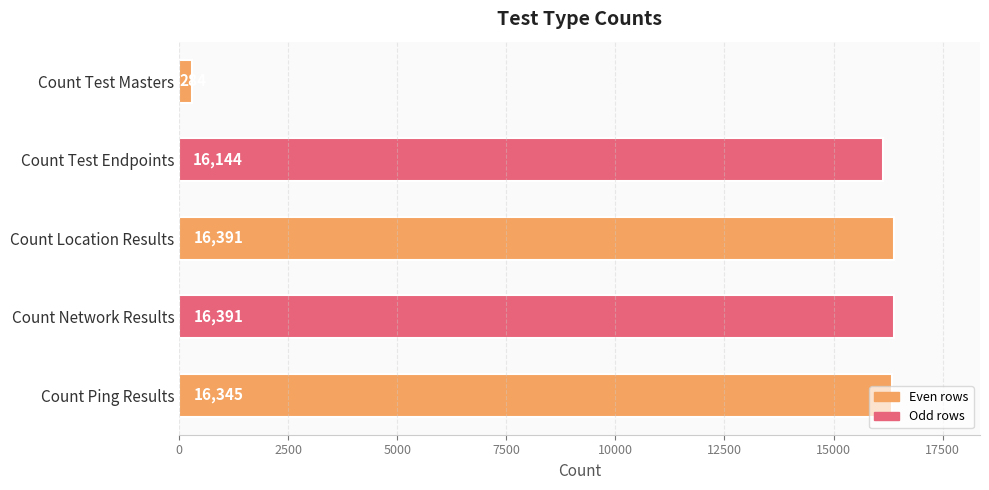

Approximately how many times larger is the value at Count Location Results compared to Count Ping Results?

1.0